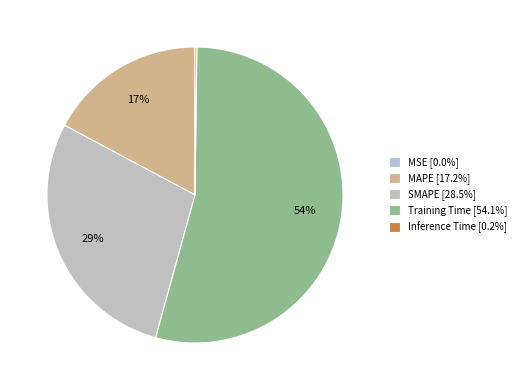

Rank the categories by value from lowest to highest.

MSE, Inference Time, MAPE, SMAPE, Training Time